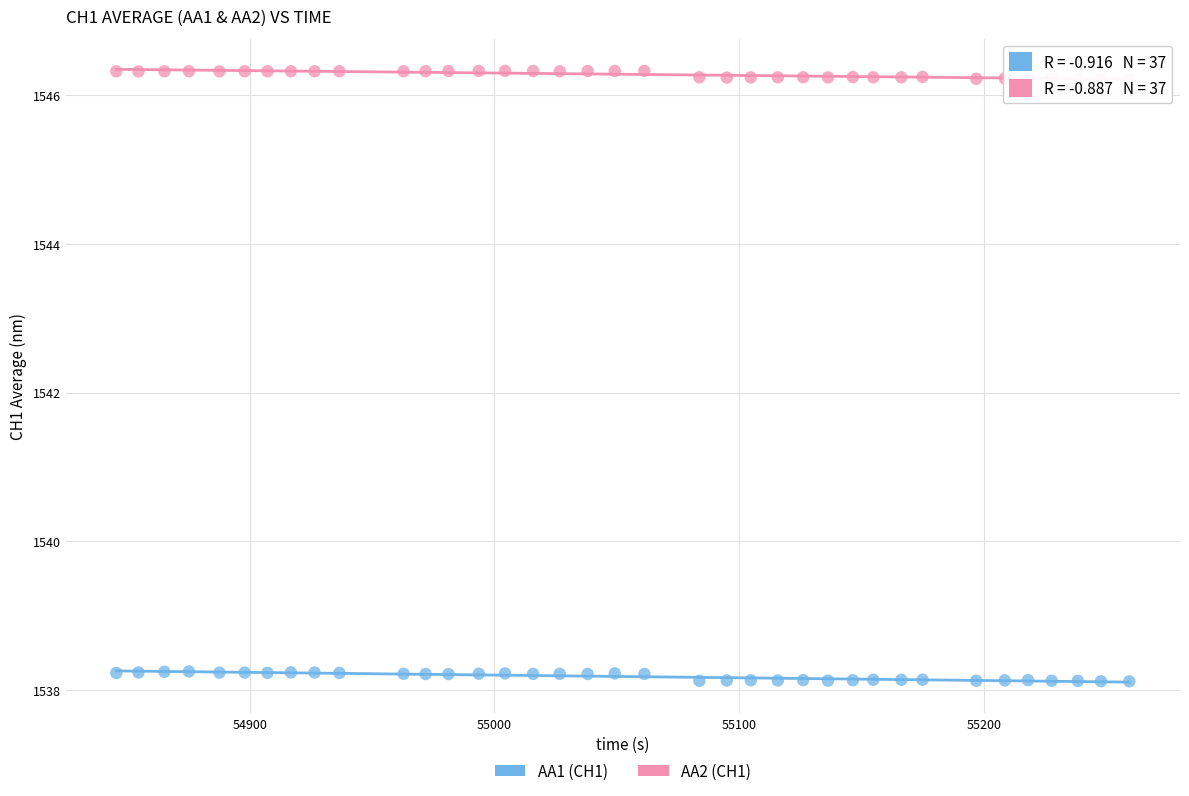

Which series reaches the maximum Y coordinate?

AA2 (CH1)